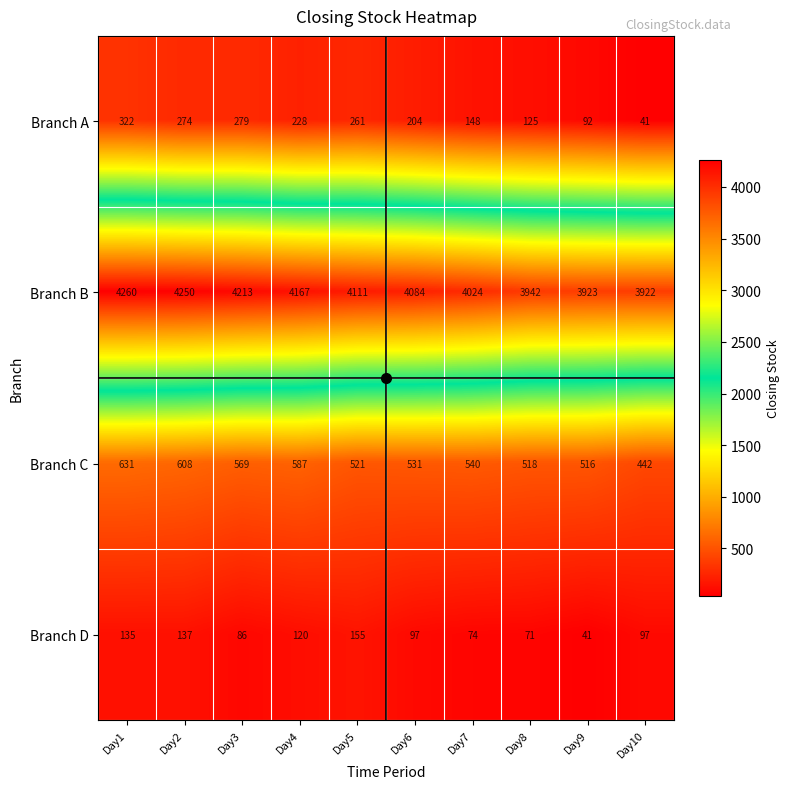

What is the difference between the Branch D values at Day5 and Day10?

58